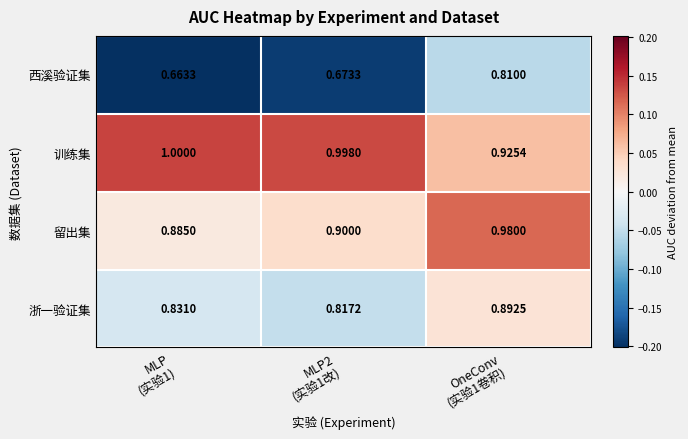

Which series has the largest total across all categories?

训练集